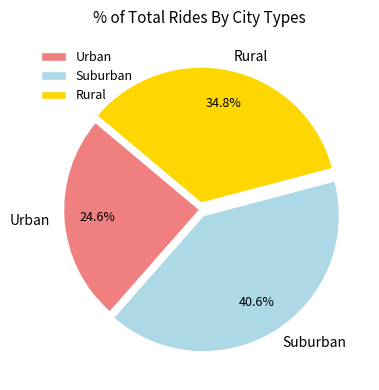

Which slice is the smallest?

Urban